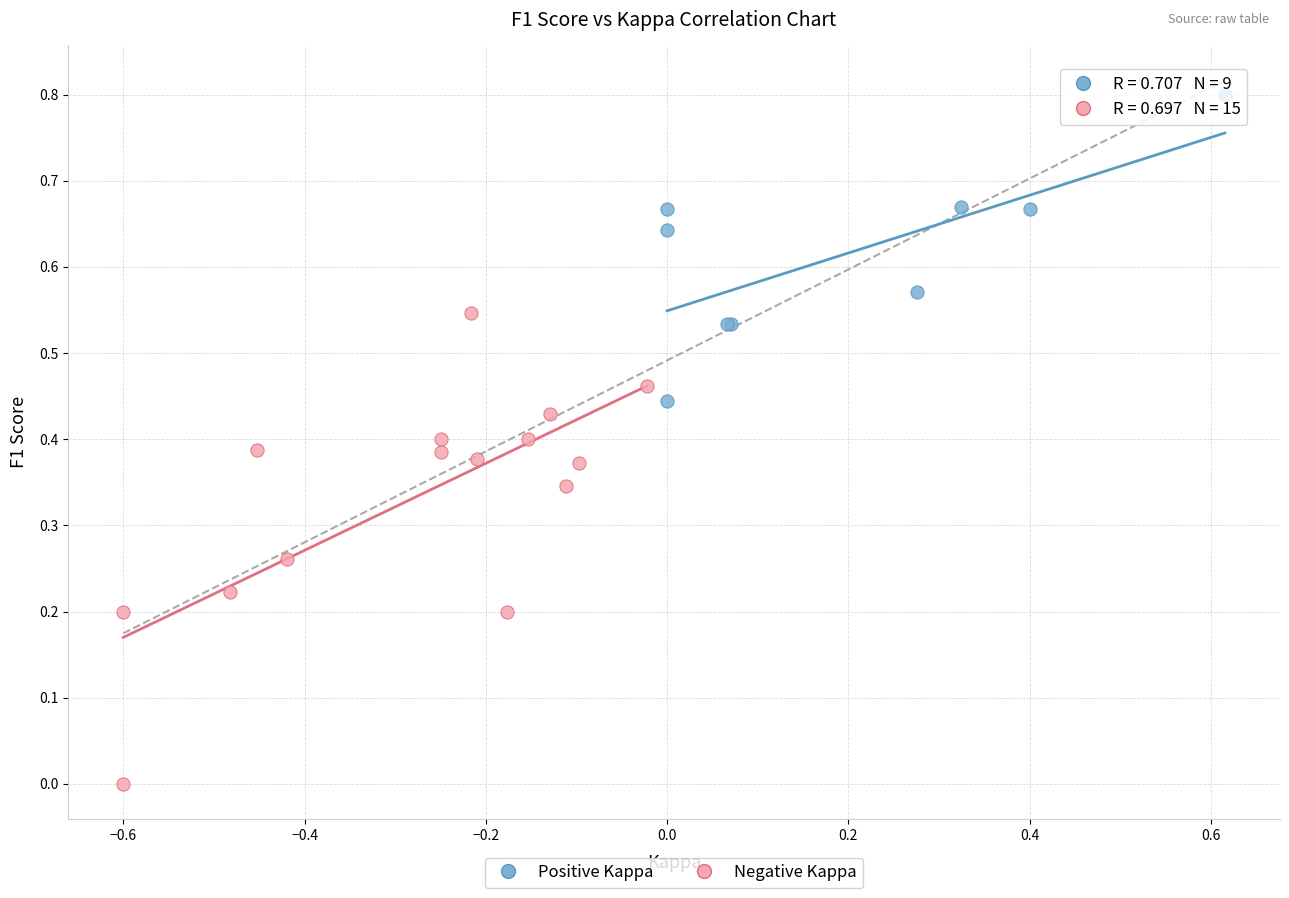

Which series has the widest spread of Y values?

Negative Kappa